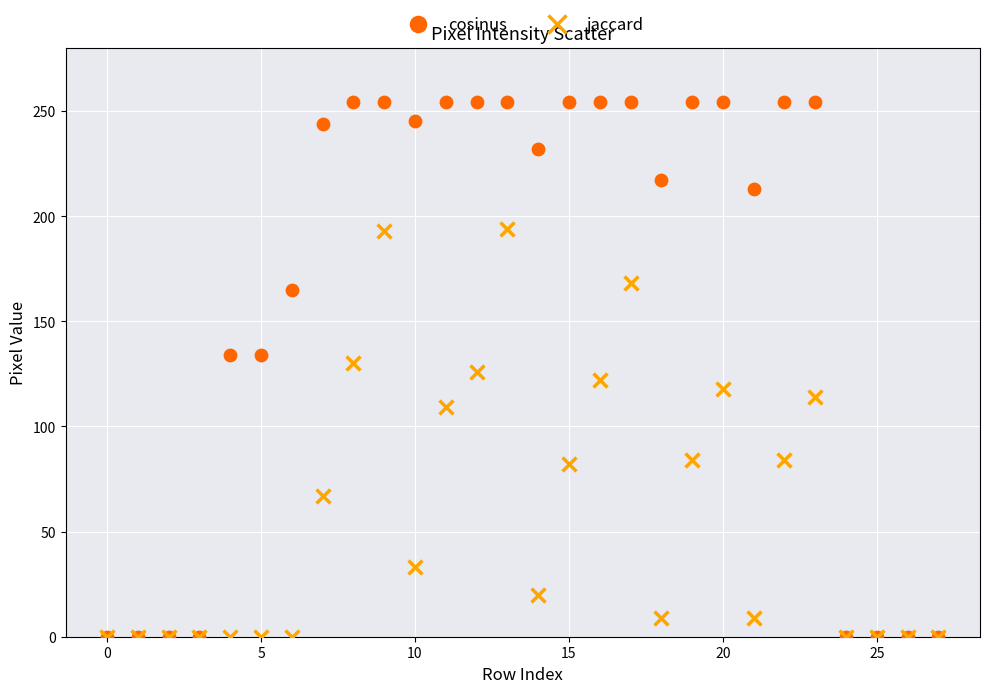

What are all the series names shown in the legend?

cosinus, jaccard